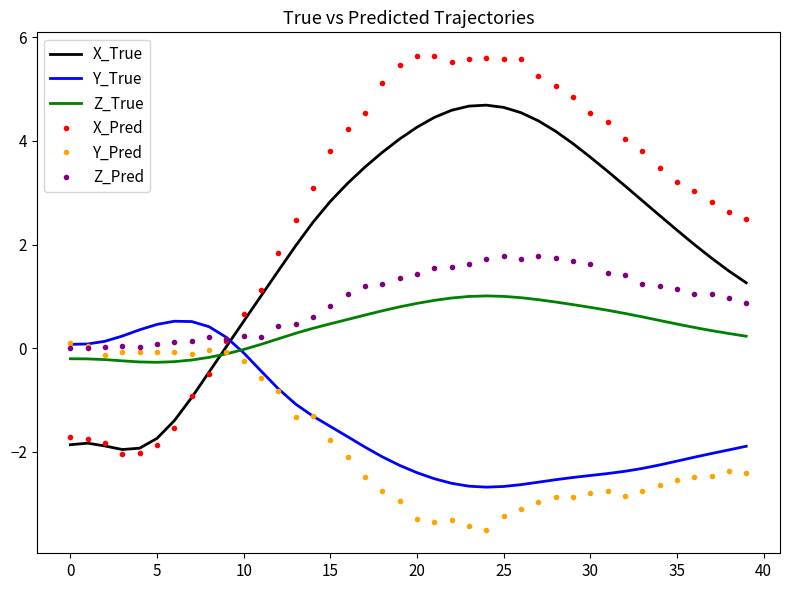

Which series has the widest spread of values?

X_Pred